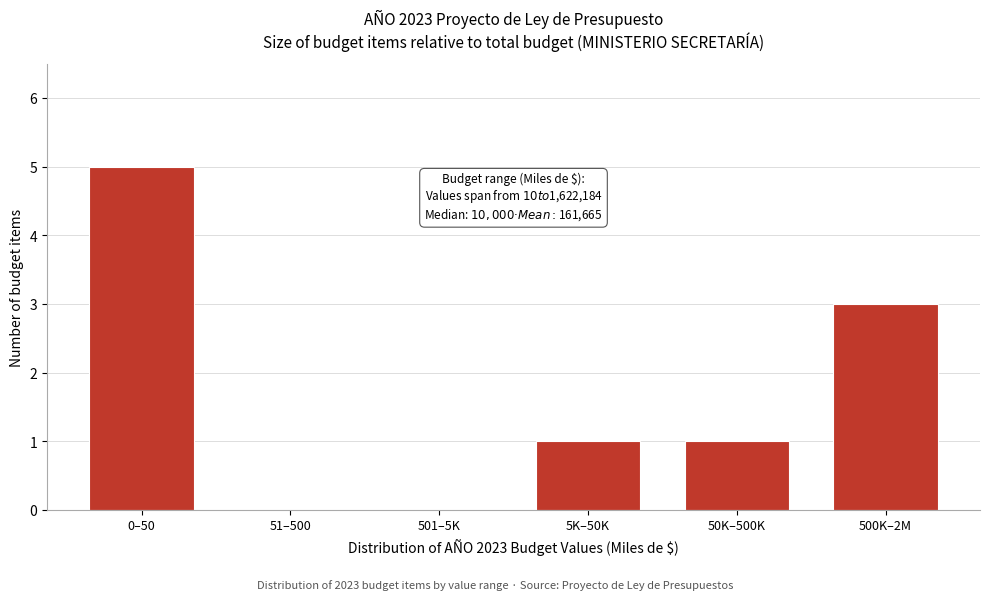

Which has a higher value, 5K–50K or 0–50?

0–50